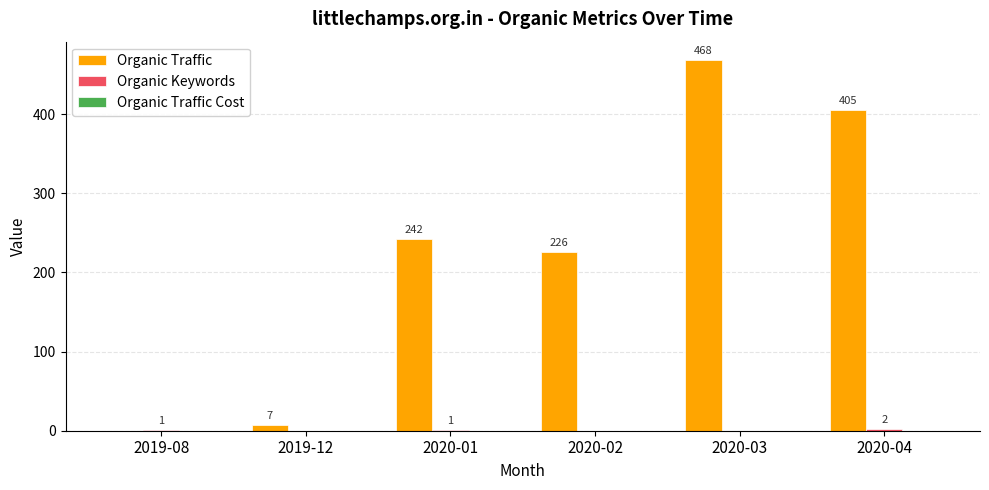

What is the total value across all series at 2020-01?

243